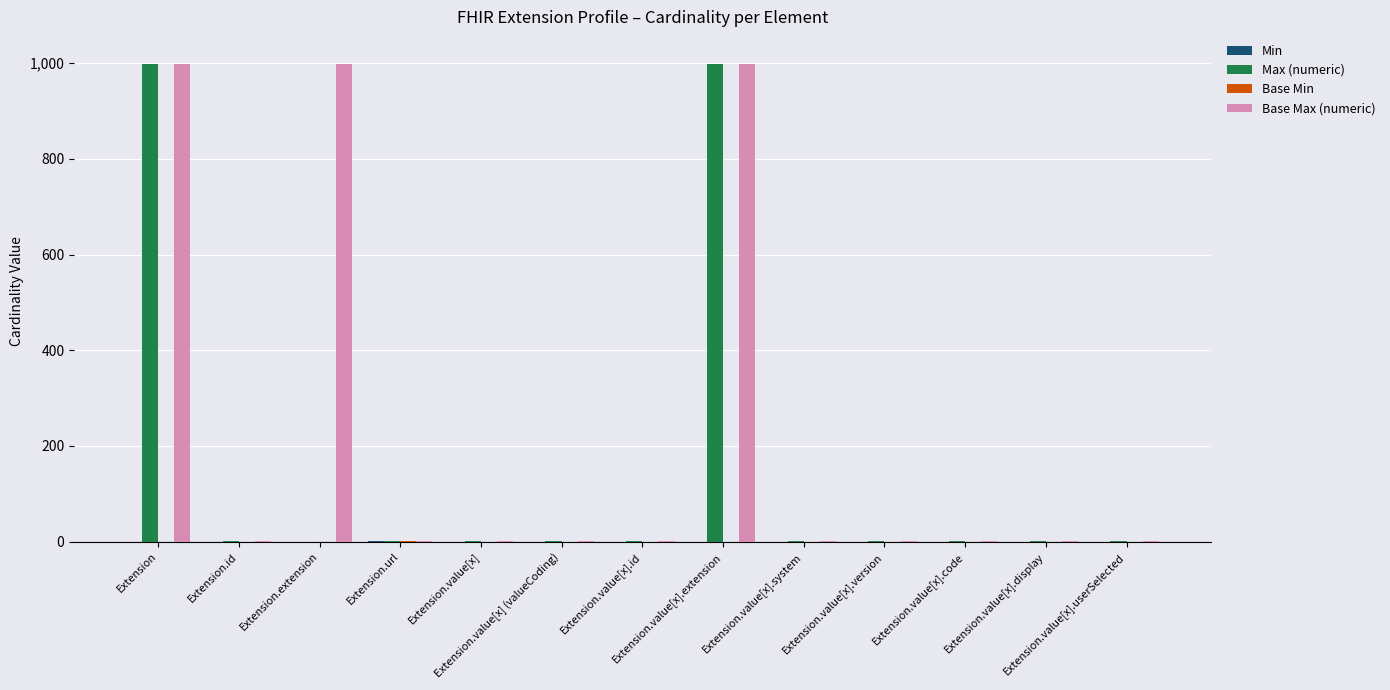

What is the sum of all Max (numeric) values?

2008